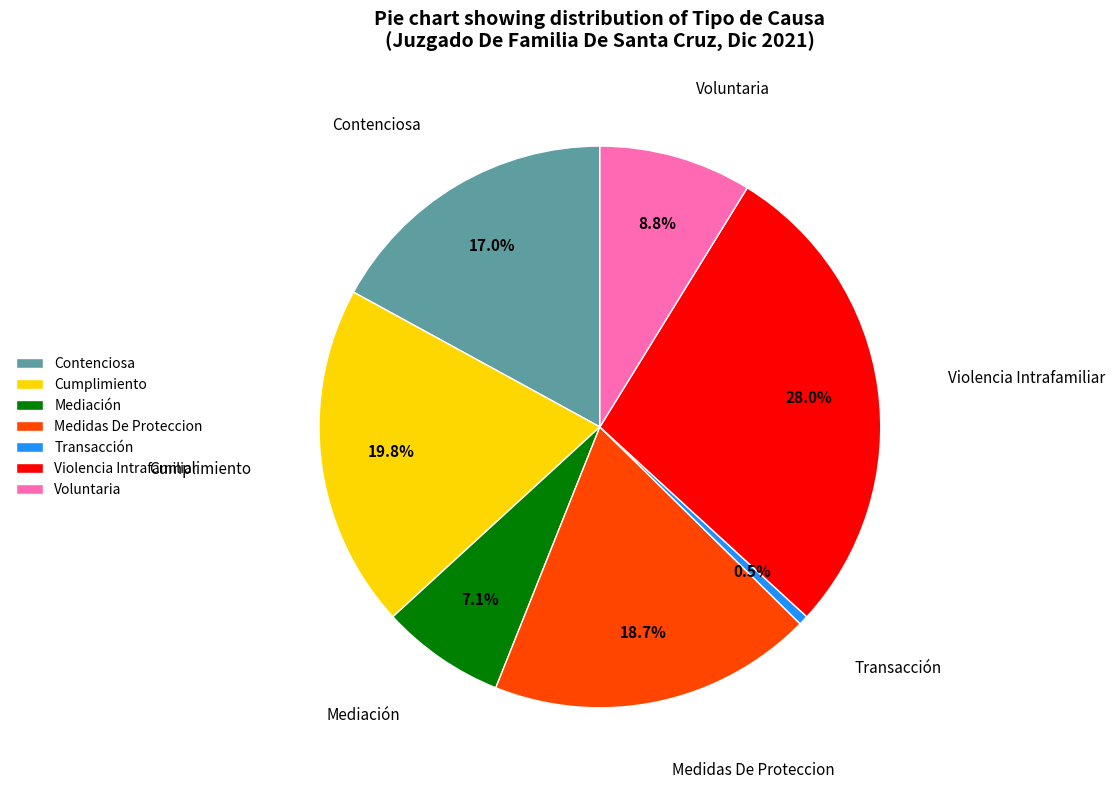

Rank the categories by value from lowest to highest.

Transacción, Mediación, Voluntaria, Contenciosa, Medidas De Proteccion, Cumplimiento, Violencia Intrafamiliar